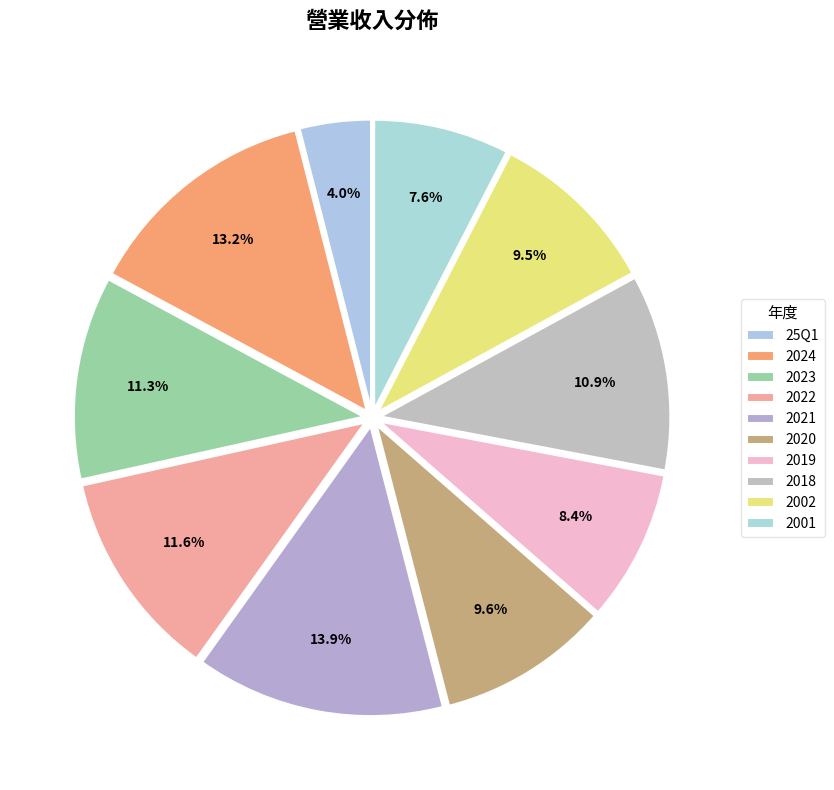

To the nearest percent, what is the combined percentage of 2002 and 2018?

20%